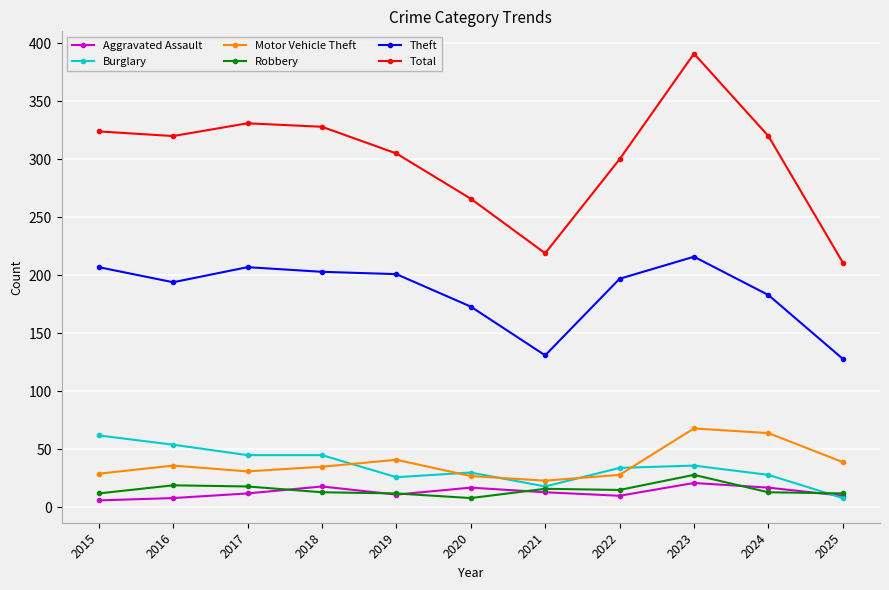

What is the value of the Theft point at the 3rd from the left?

207